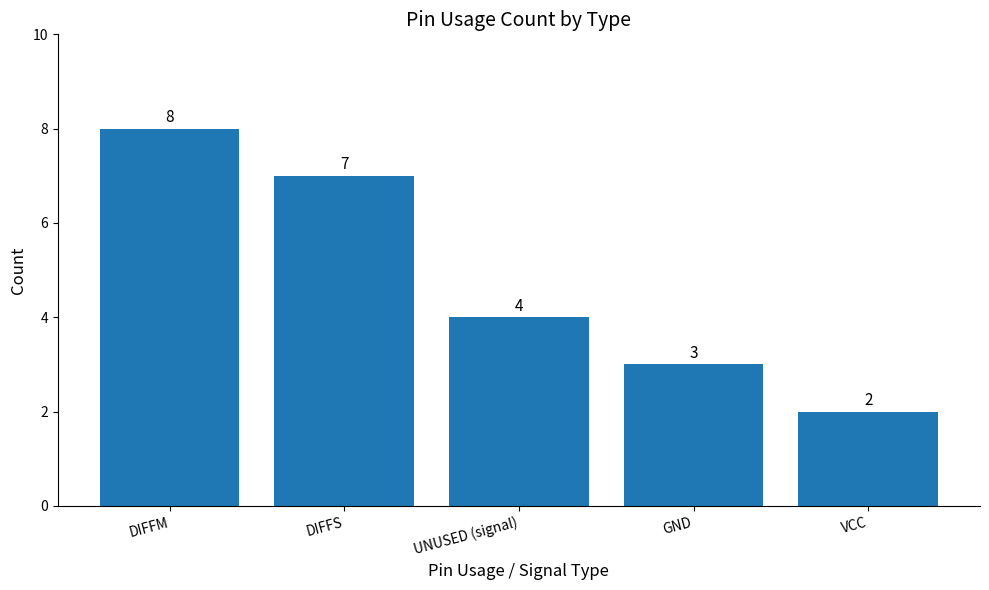

What is the maximum value shown in the chart?

8